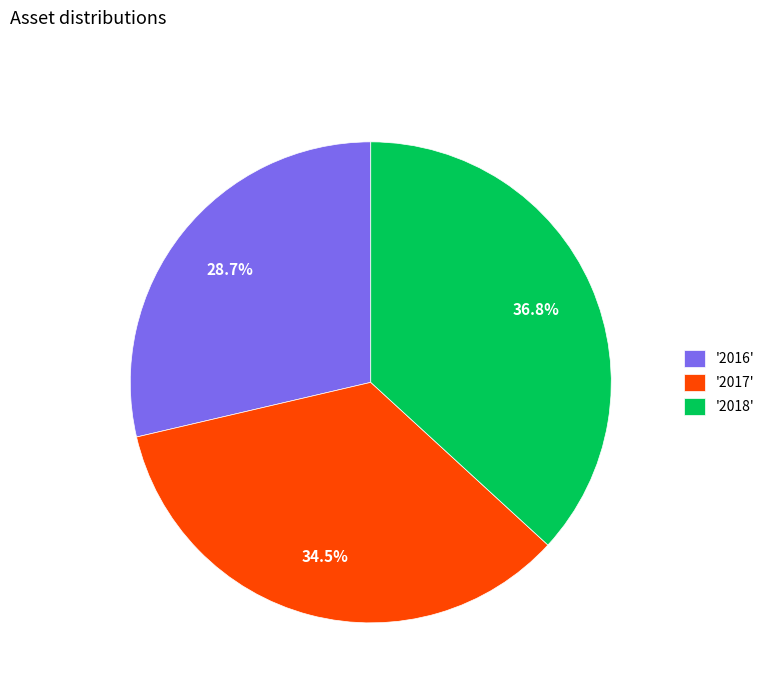

What percentage do '2017' and '2018' together represent?

71.3%